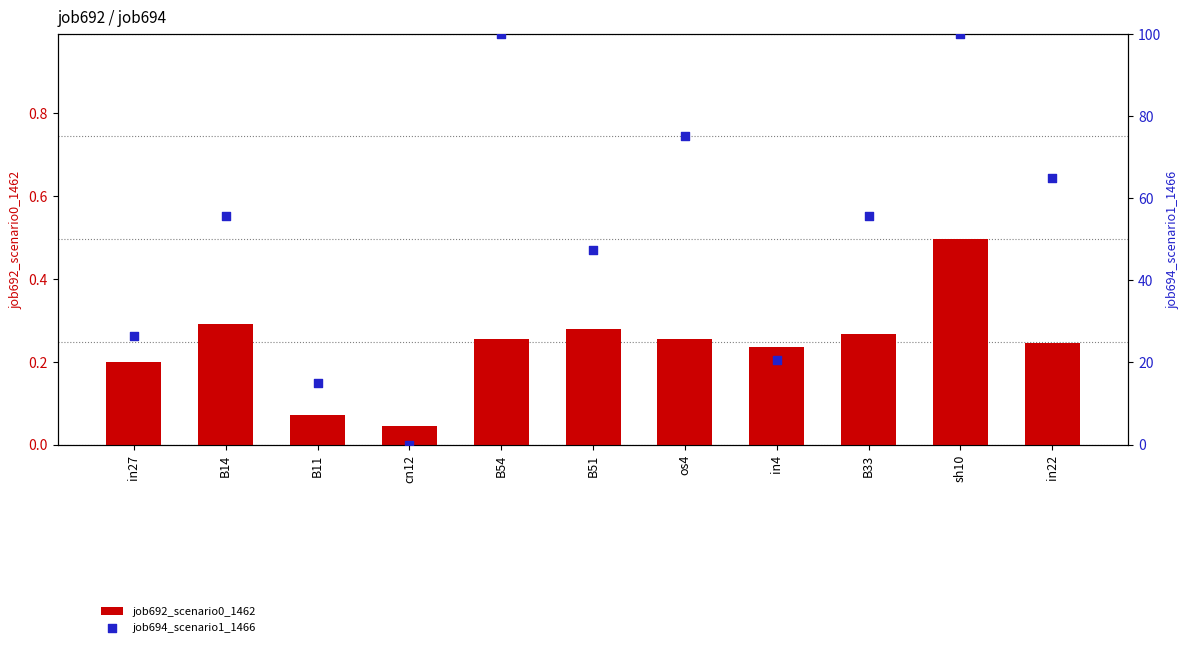

At which category is the sum across all series the highest?

sh10